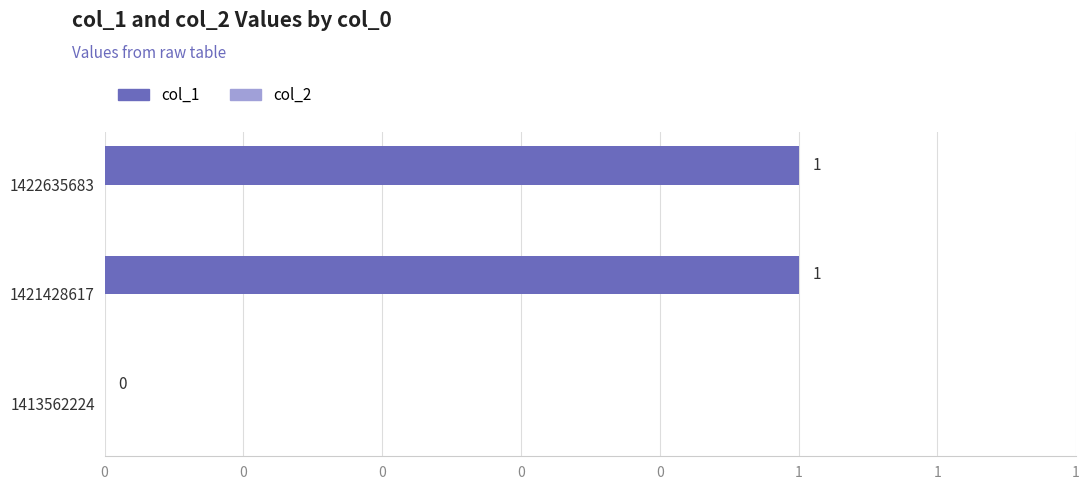

Are the bars horizontal?

Yes